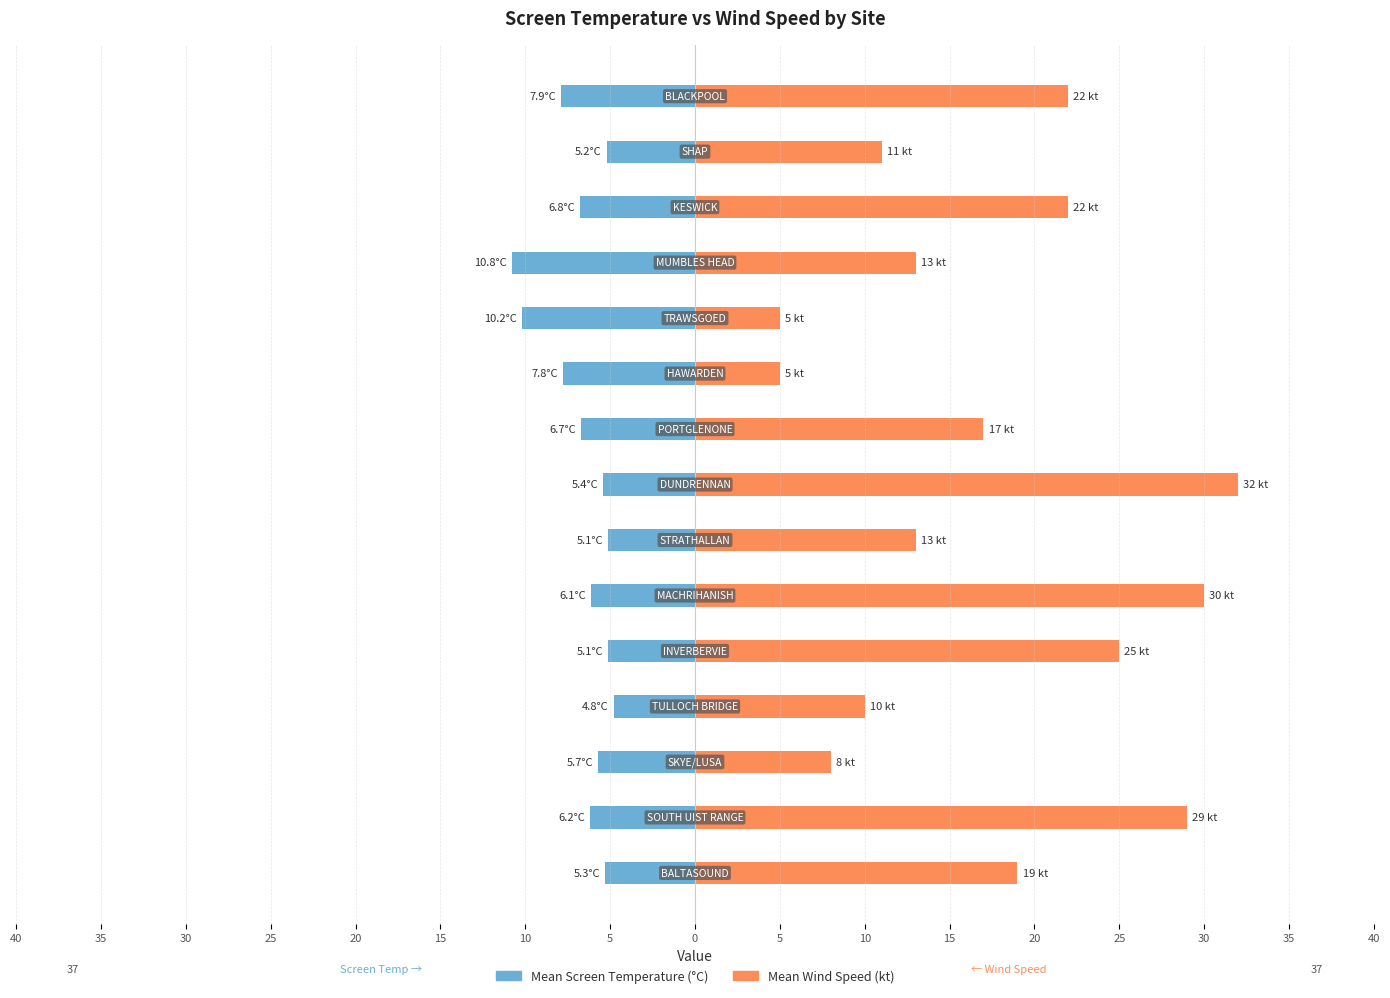

How many groups of bars are there?

15